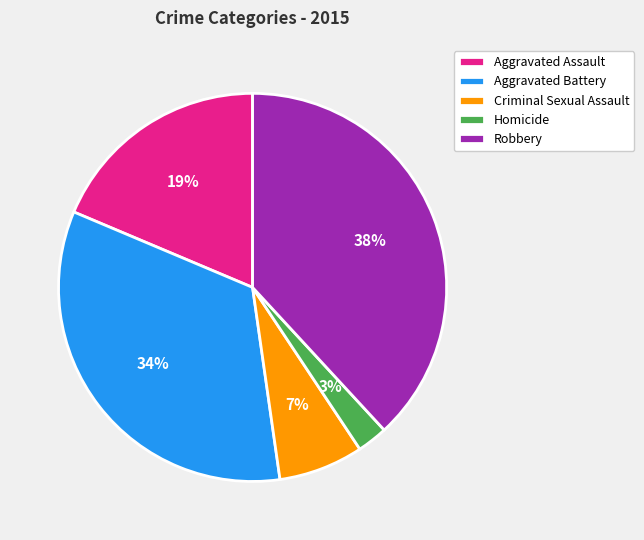

Approximately how many times larger is the value at Homicide compared to Criminal Sexual Assault?

0.4